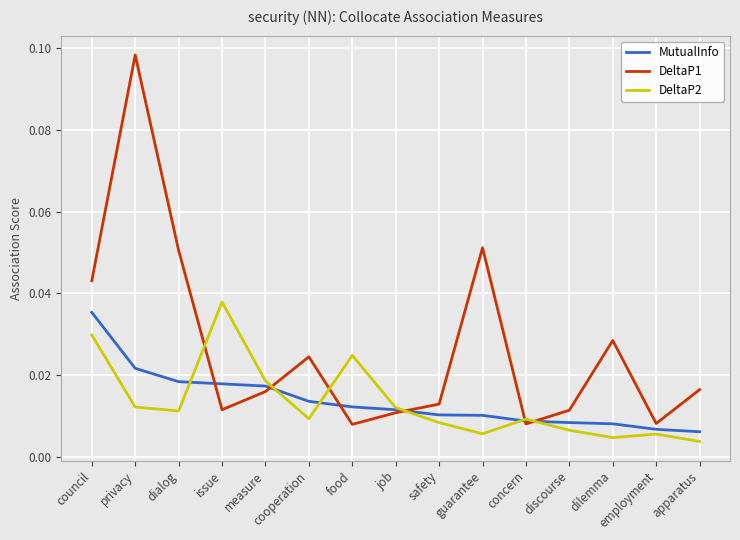

Which label corresponds to the largest value in the chart?

privacy